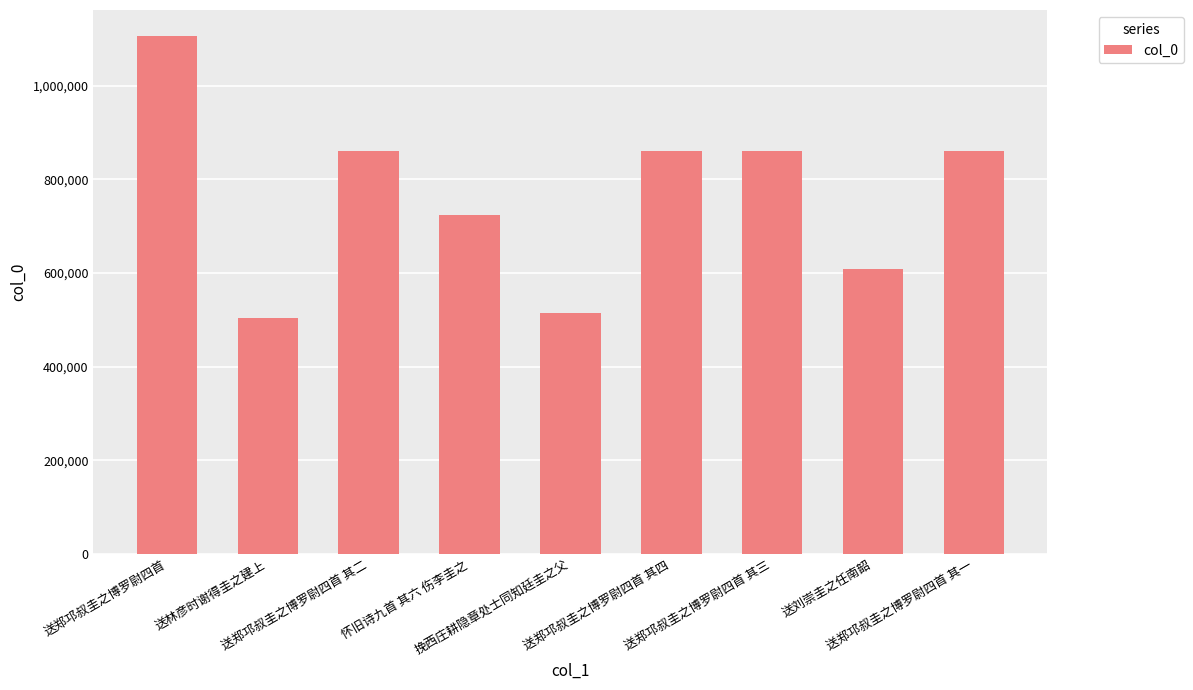

How many categories are shown in the chart?

9